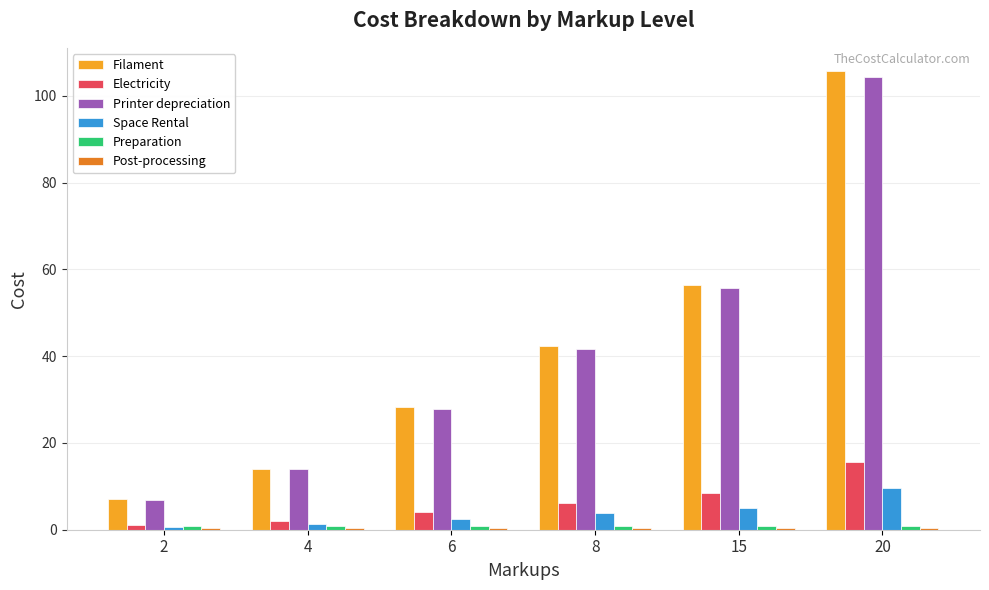

The value of Filament at 15 is 56.4. True or false?

True